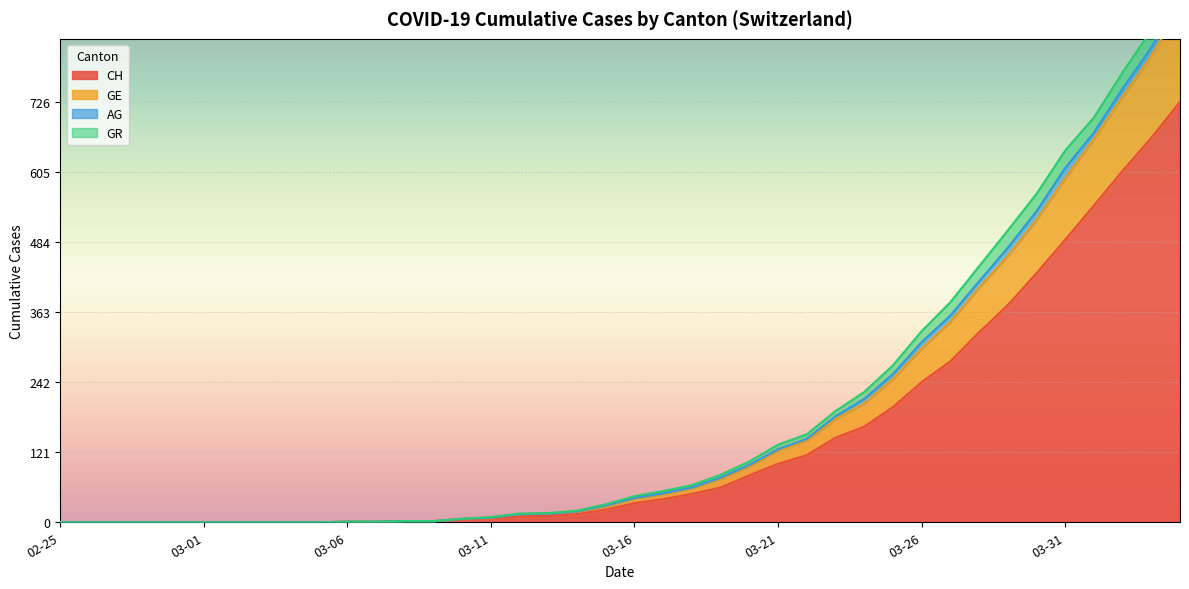

True or false: CH has a value of 488 at 03-31.

True